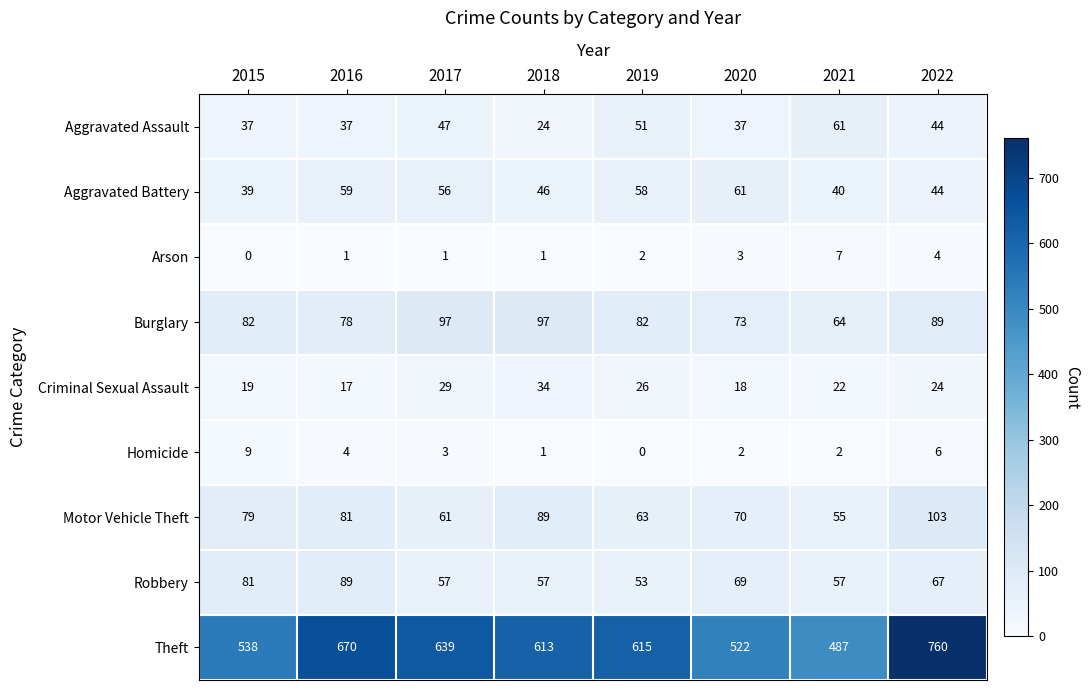

List the labels in order of Criminal Sexual Assault value, smallest first.

2016, 2020, 2015, 2021, 2022, 2019, 2017, 2018